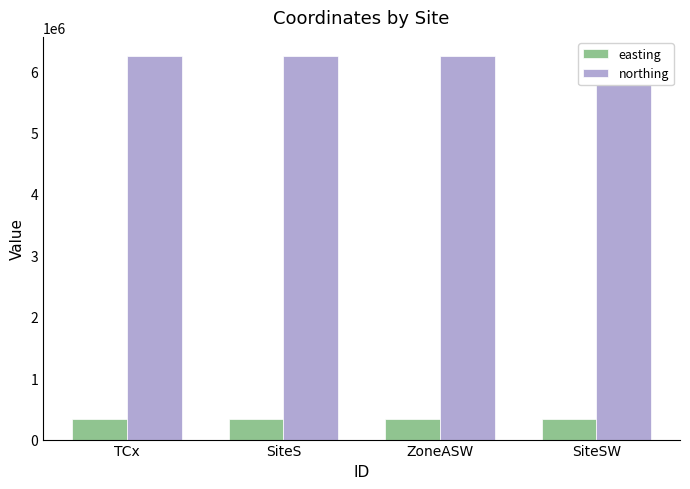

Read the northing value at TCx.

6244675.7